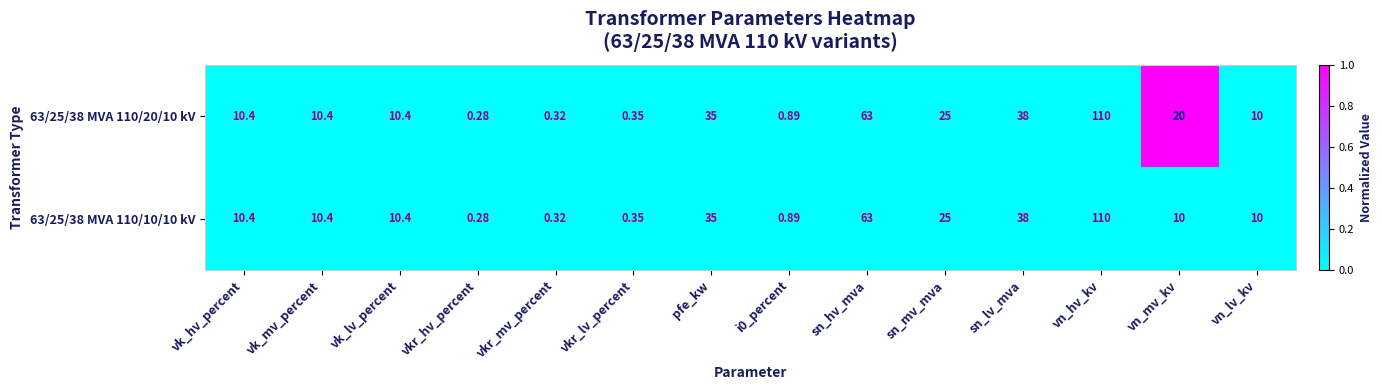

Where is 63/25/38 MVA 110/20/10 kV nearest to the value 55?

sn_hv_mva